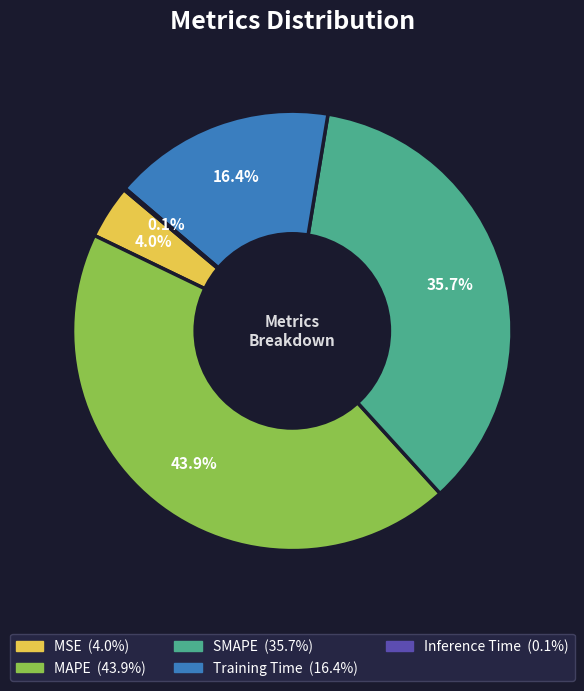

Is it true that SMAPE is 36% of the pie?

True